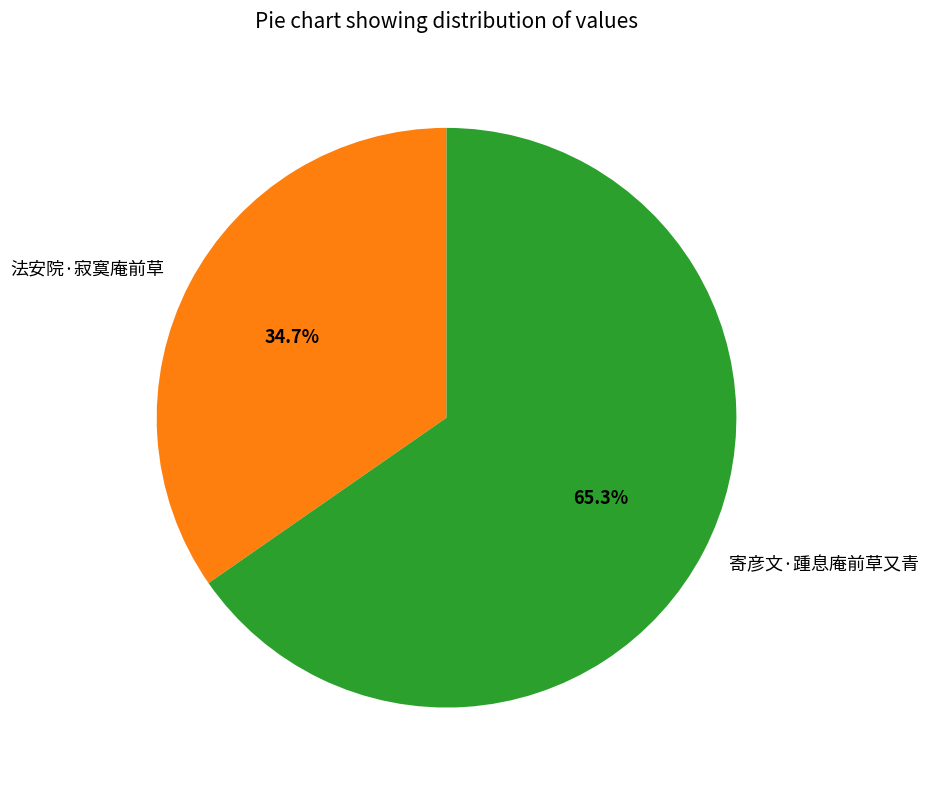

Which slice represents more than half of the pie?

寄彦文·踵息庵前草又青